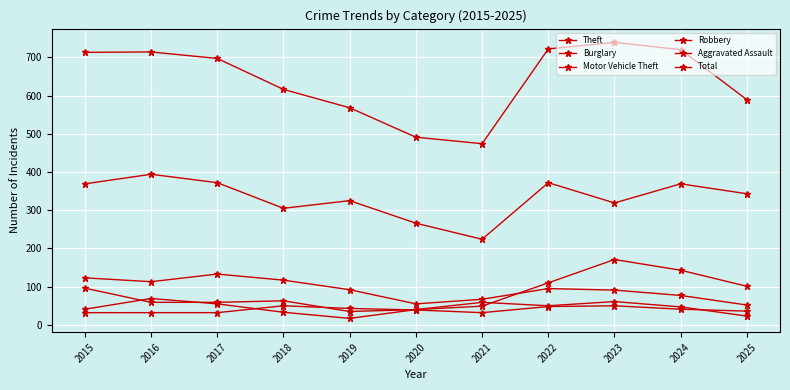

Does the chart display data point markers on the line(s)?

Yes